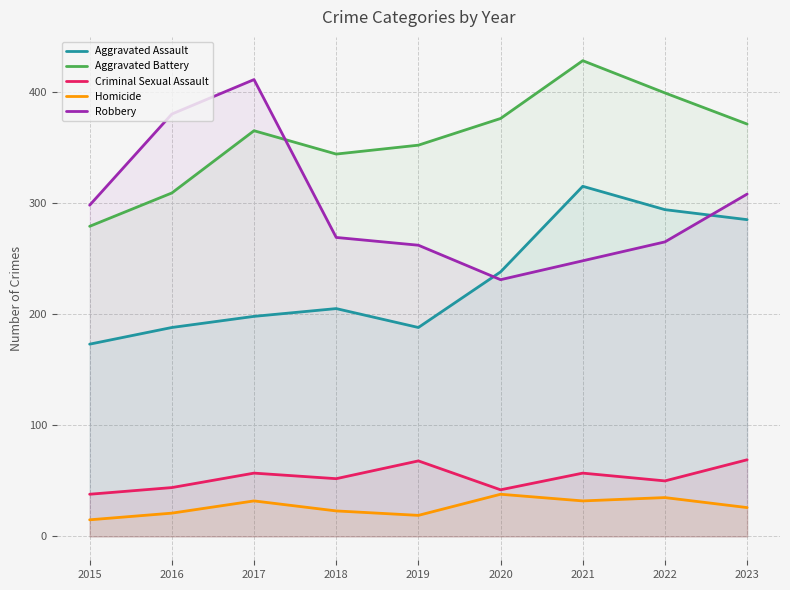

Reading left to right, list all the values displayed in this chart.

Aggravated Assault: 2015=173	2016=188	2017=198	2018=205	2019=188	2020=238	2021=315	2022=294	2023=285
Aggravated Battery: 2015=279	2016=309	2017=365	2018=344	2019=352	2020=376	2021=428	2022=399	2023=371
Criminal Sexual Assault: 2015=38	2016=44	2017=57	2018=52	2019=68	2020=42	2021=57	2022=50	2023=69
Homicide: 2015=15	2016=21	2017=32	2018=23	2019=19	2020=38	2021=32	2022=35	2023=26
Robbery: 2015=298	2016=380	2017=411	2018=269	2019=262	2020=231	2021=248	2022=265	2023=308